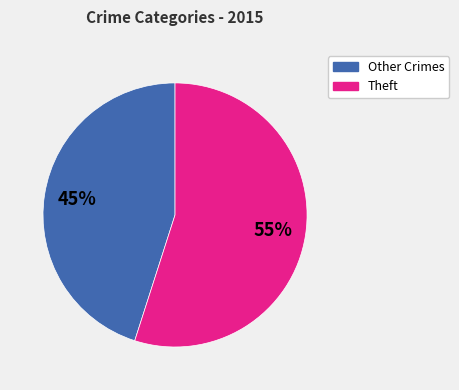

Does any single category account for the majority?

Yes